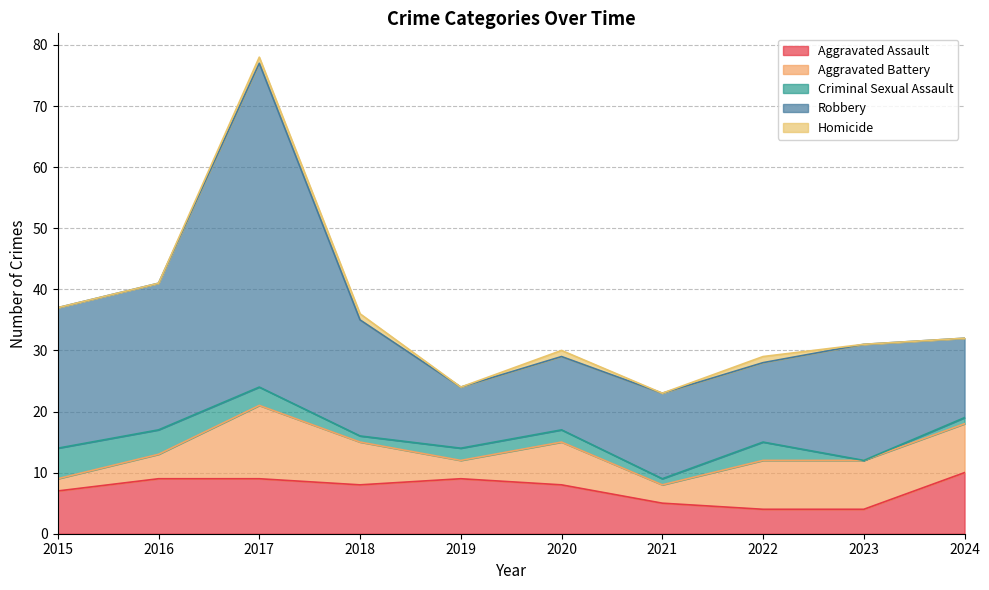

True or false: Homicide and Aggravated Assault intersect in this chart.

False